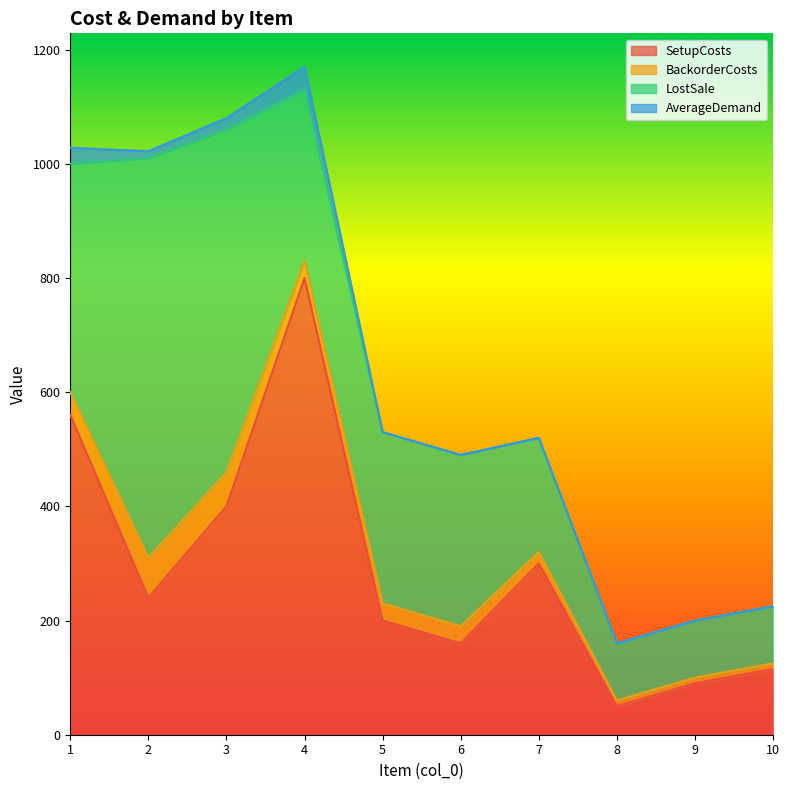

Which series has the largest range (max minus min)?

SetupCosts